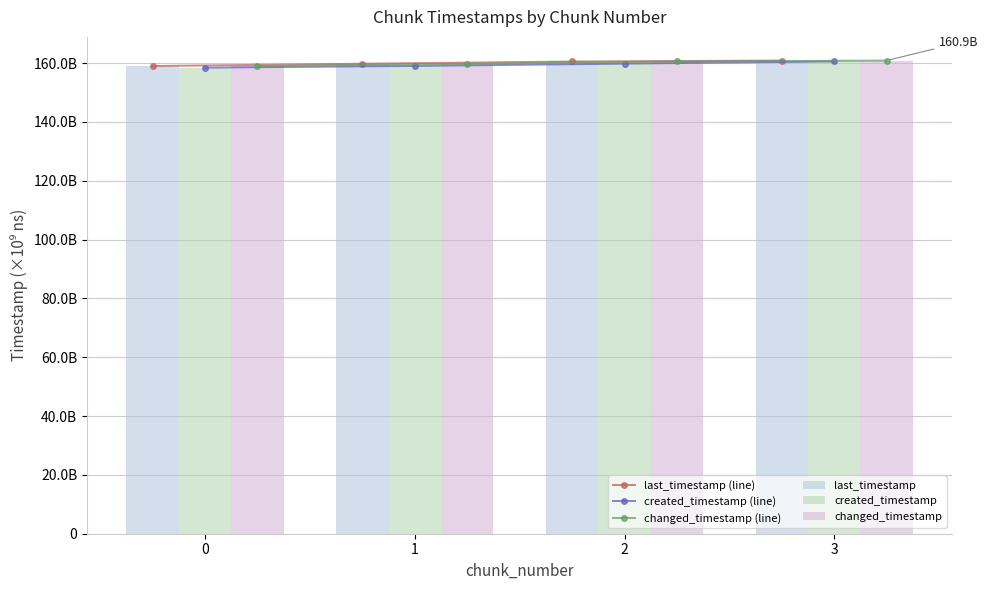

At which label does last_timestamp (line) first exceed 160537005649?

3